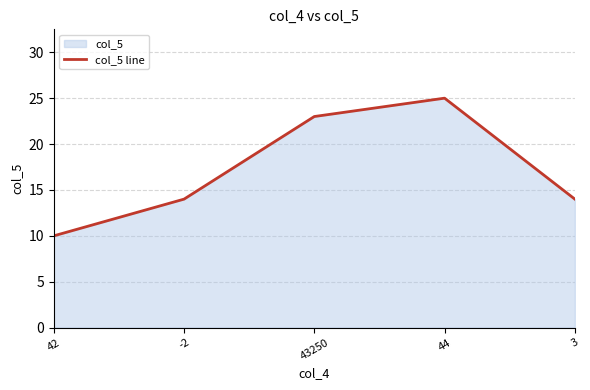

Reading right to left, extract all data points from this chart.

3=14	44=25	43250=23	-2=14	42=10